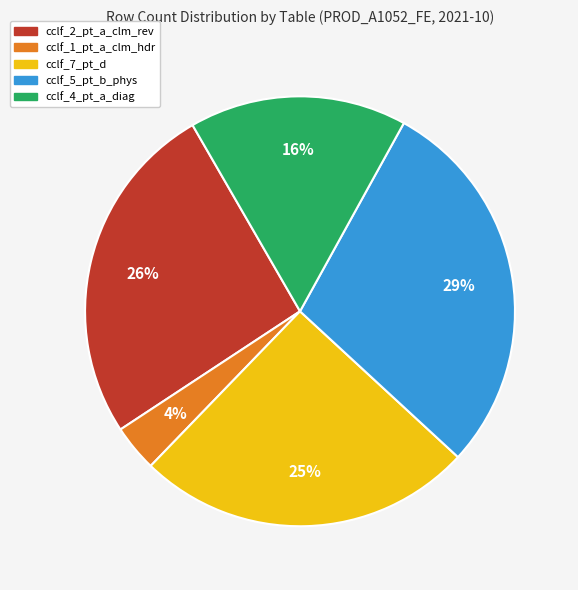

Rank the categories by value from lowest to highest.

cclf_1_pt_a_clm_hdr, cclf_4_pt_a_diag, cclf_7_pt_d, cclf_2_pt_a_clm_rev, cclf_5_pt_b_phys